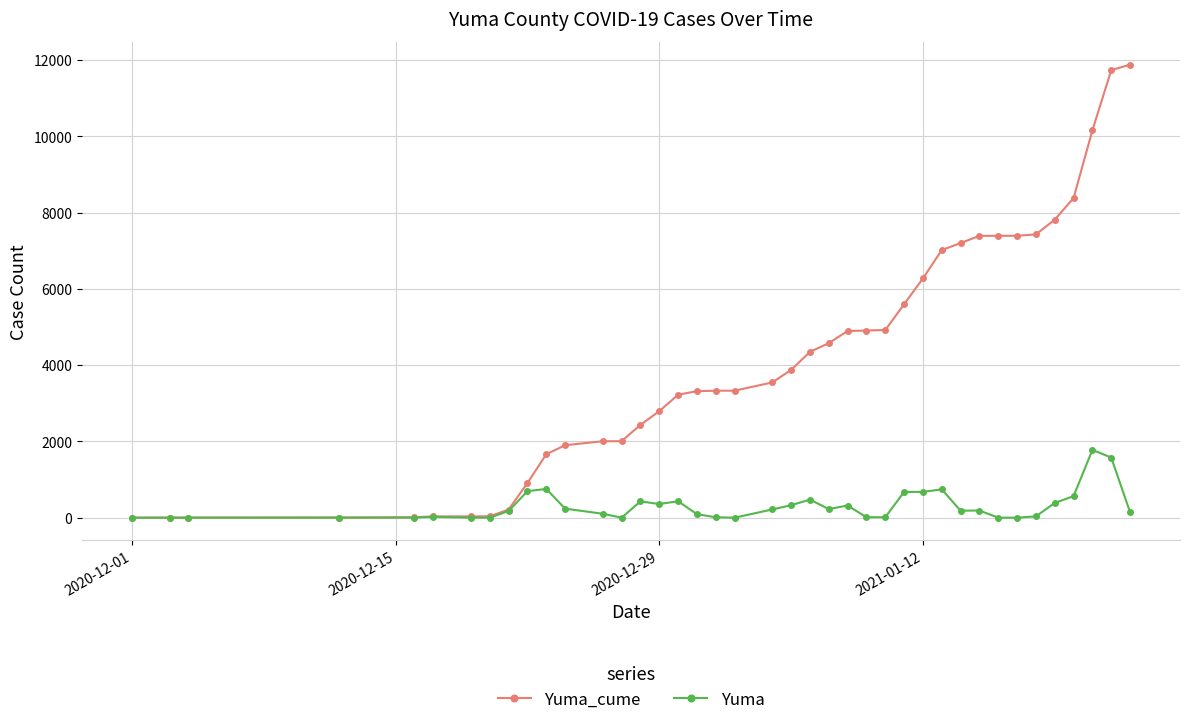

How many data points in Yuma are less than 184?

20